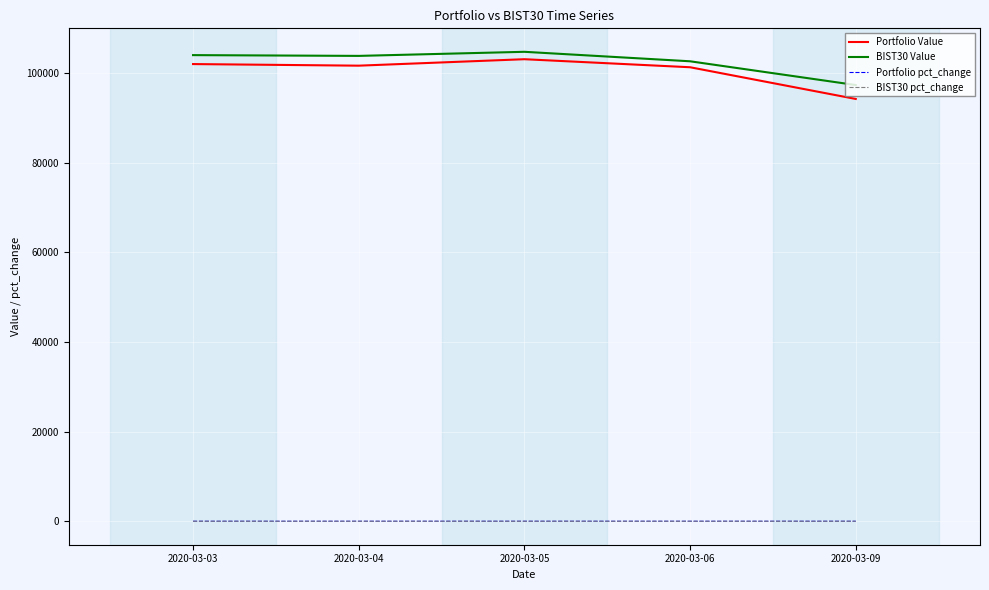

Which series has the largest total across all categories?

BIST30 Value